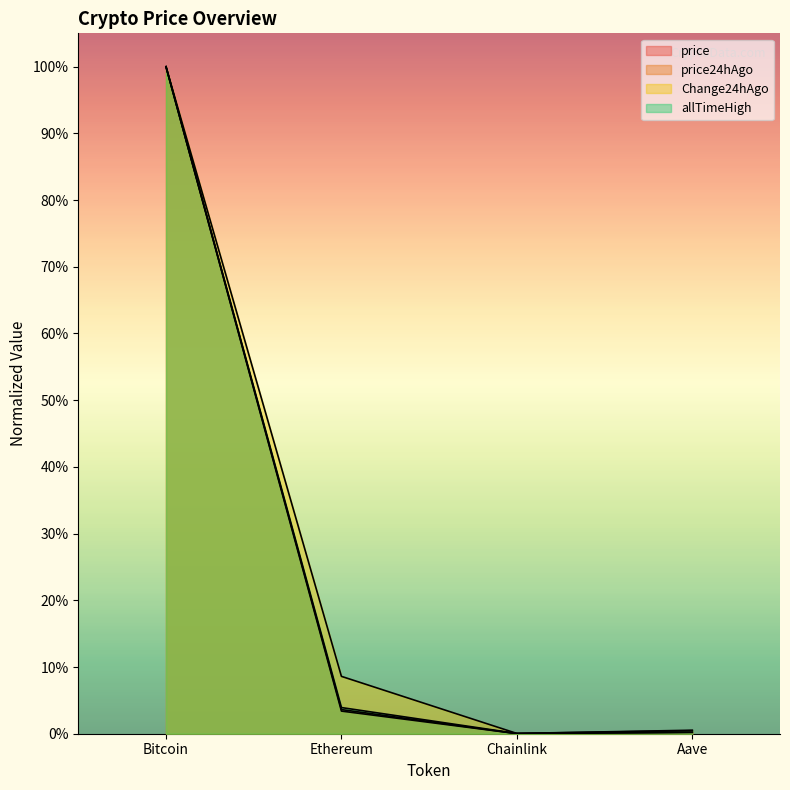

True or false: allTimeHigh and Change24hAgo cross at least once.

True